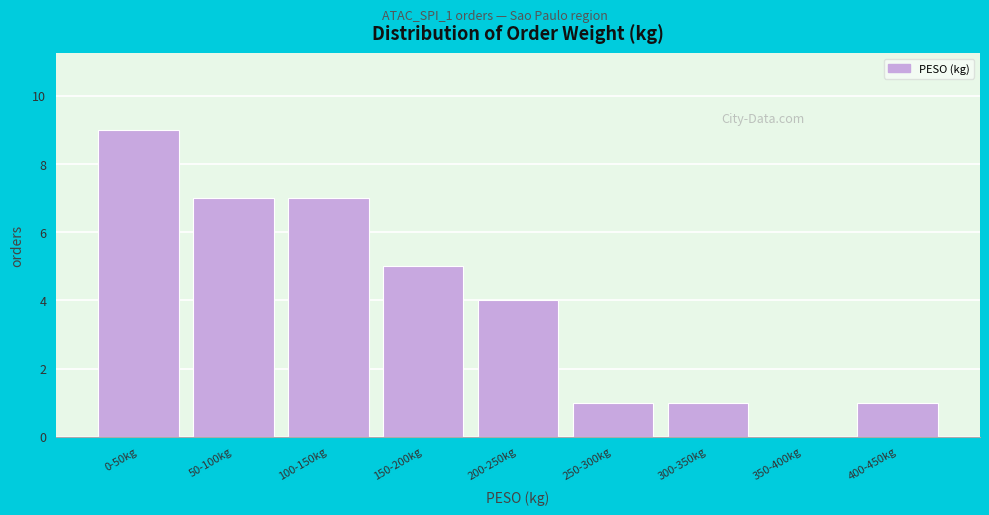

Reading left to right, extract all data points from this chart.

0-50kg=9	50-100kg=7	100-150kg=7	150-200kg=5	200-250kg=4	250-300kg=1	300-350kg=1	350-400kg=0	400-450kg=1